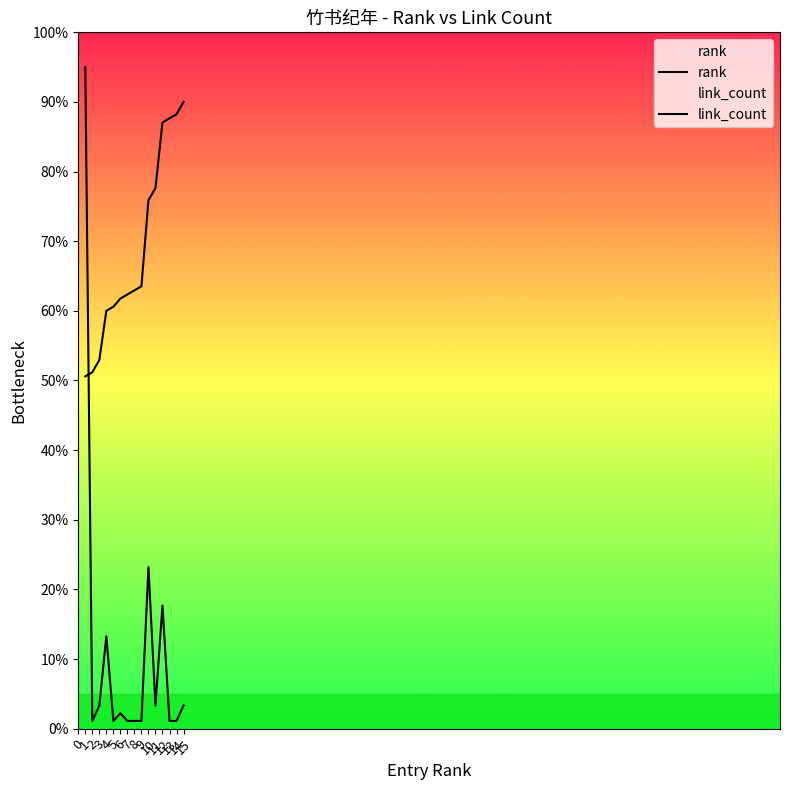

How many values in the rank series are below 2?

7